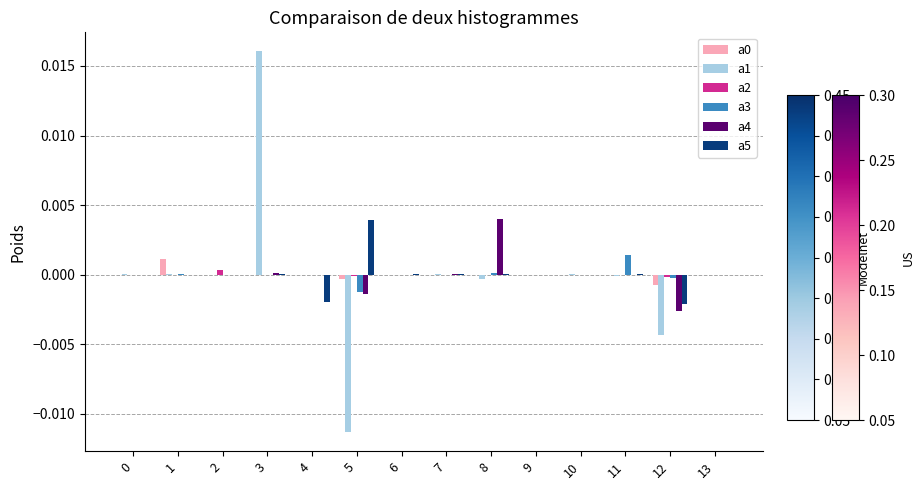

At which category is the sum across all series the highest?

3